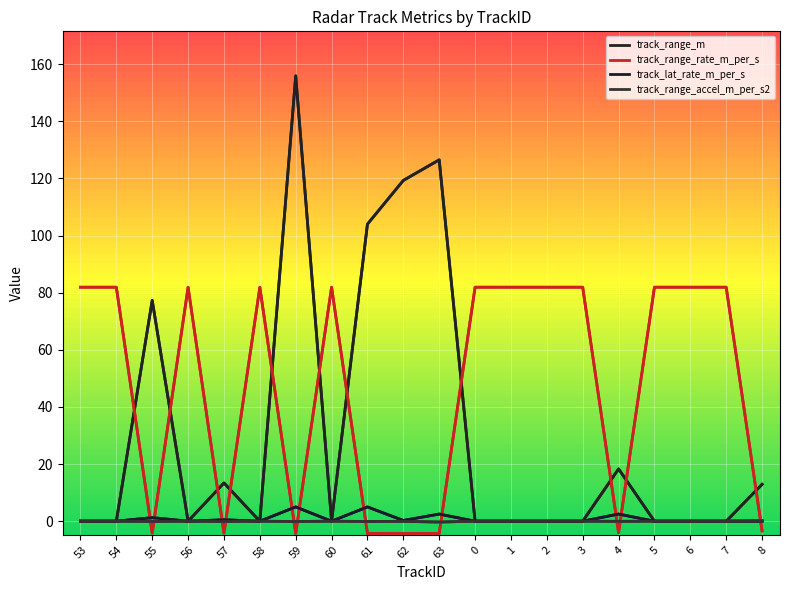

How many lines are shown in the chart?

4